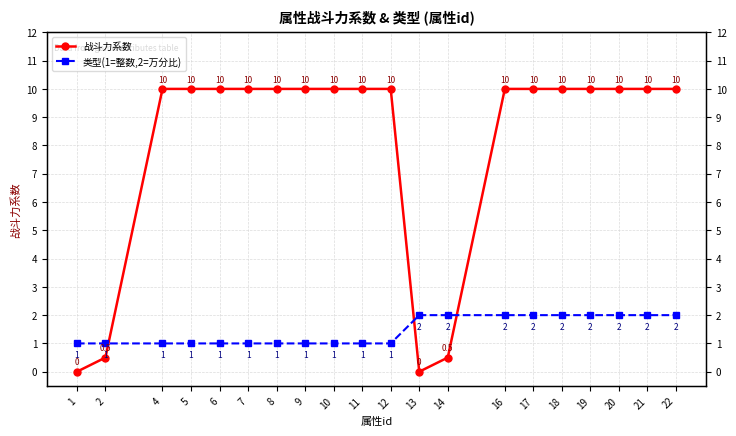

Rank the series at 8 from highest to lowest value.

战斗力系数, 类型(1=整数,2=万分比)